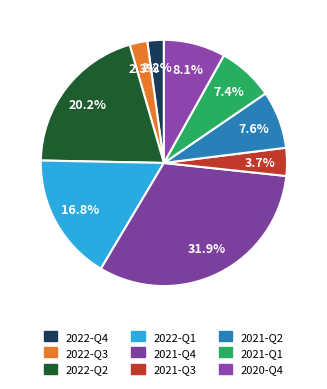

To the nearest percent, what is the average slice percentage?

11%